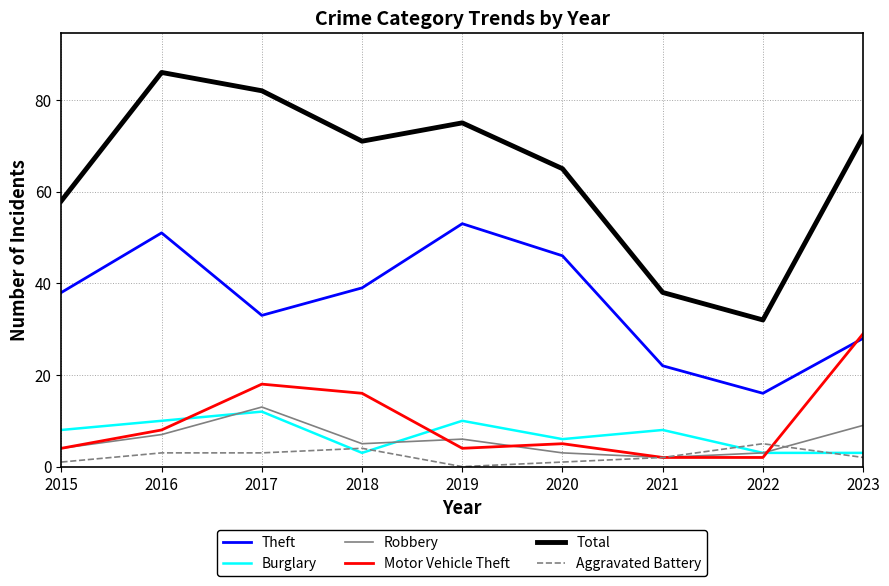

True or false: Theft and Burglary intersect in this chart.

False